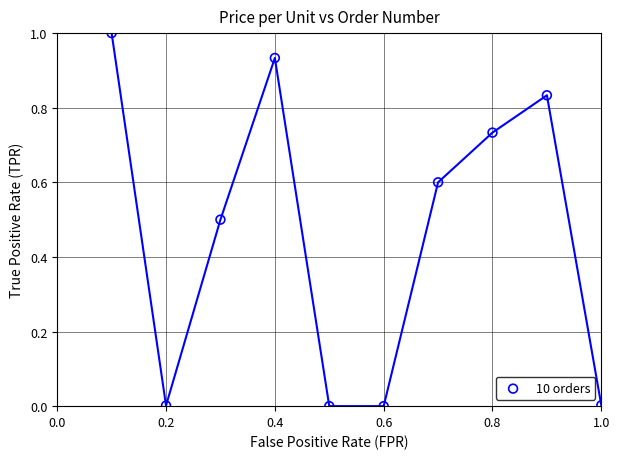

What is the average X value?

0.6